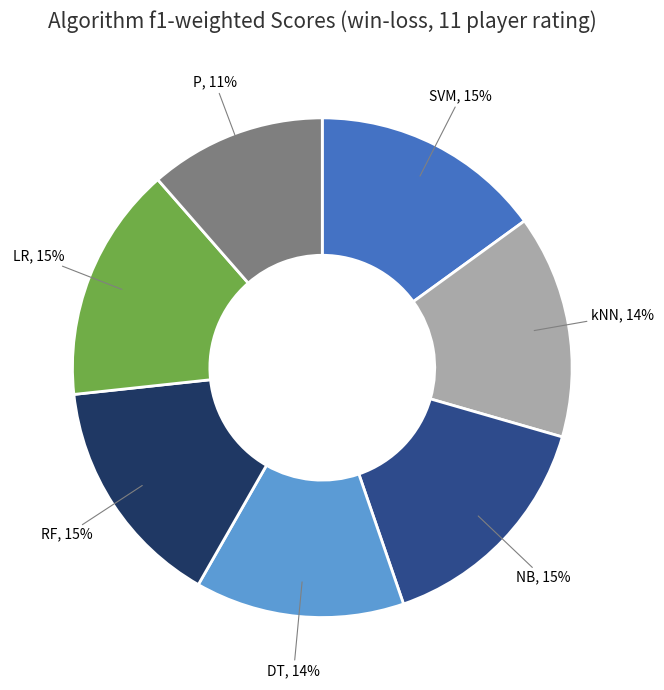

Count the number of slices in the pie.

7